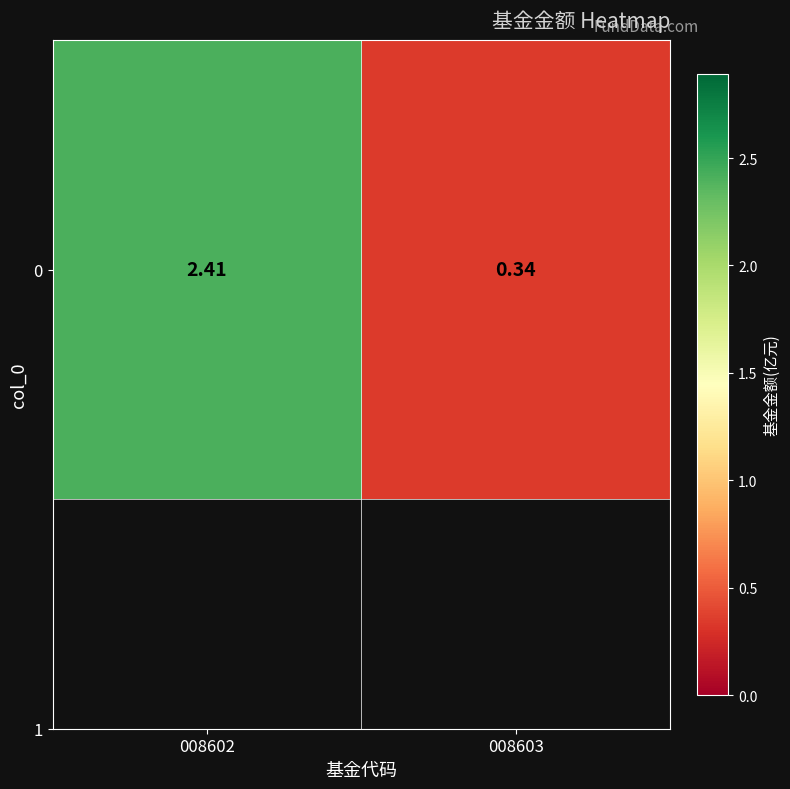

How many values are below 2?

1